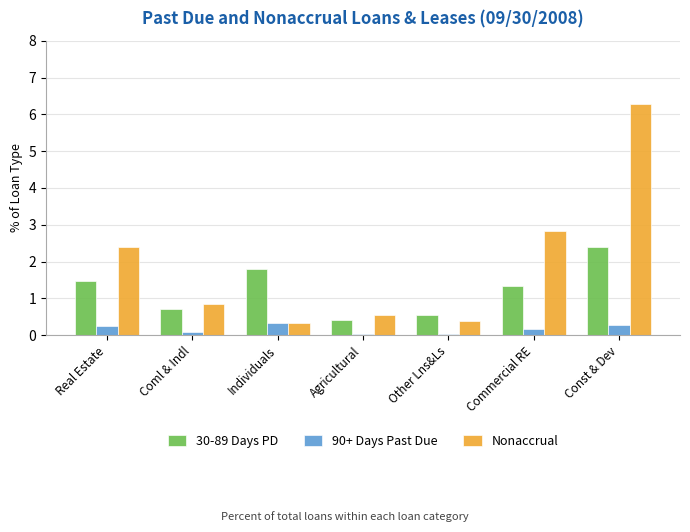

What are all the series names shown in the legend?

30-89 Days PD, 90+ Days Past Due, Nonaccrual